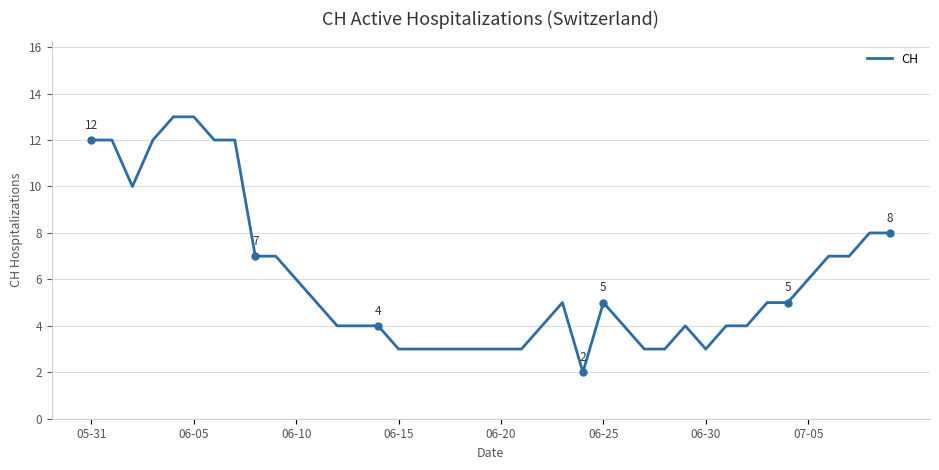

What is the smallest value displayed?

2